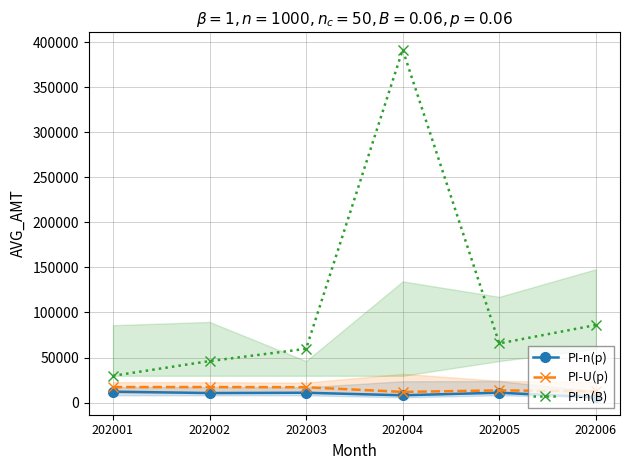

Which series has the largest range (max minus min)?

PI-n(B)